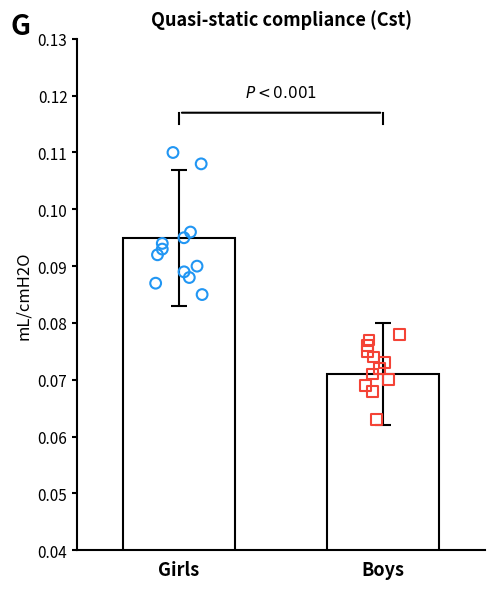

What are all the series names shown in the legend?

Girls, Boys